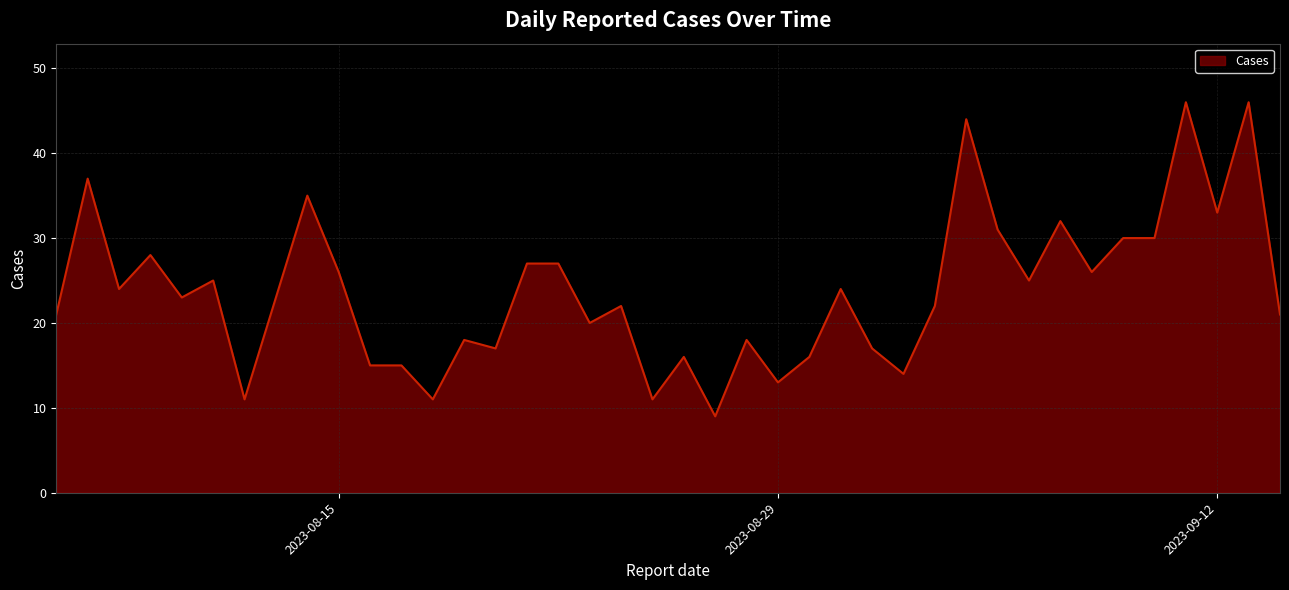

What is the maximum value shown in the chart?

46